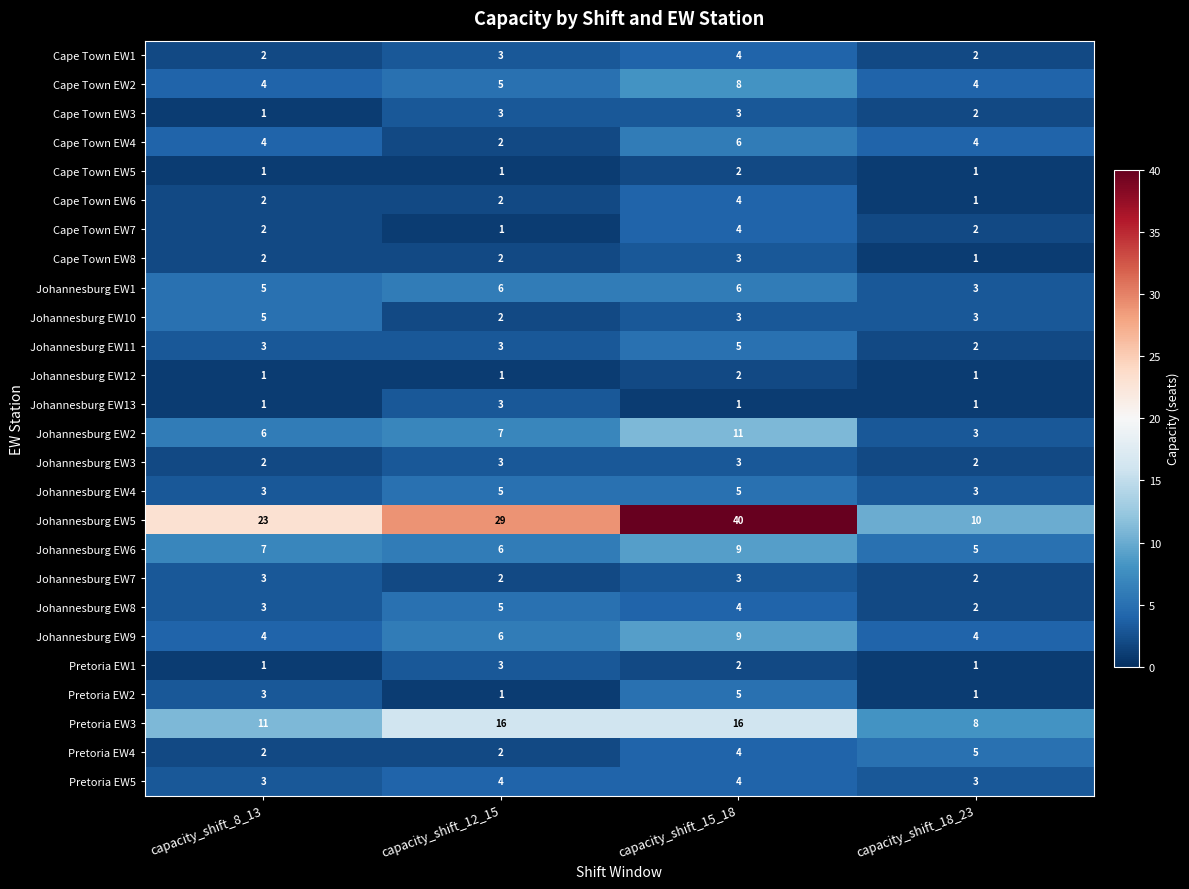

Which series has the largest total across all categories?

Johannesburg EW5